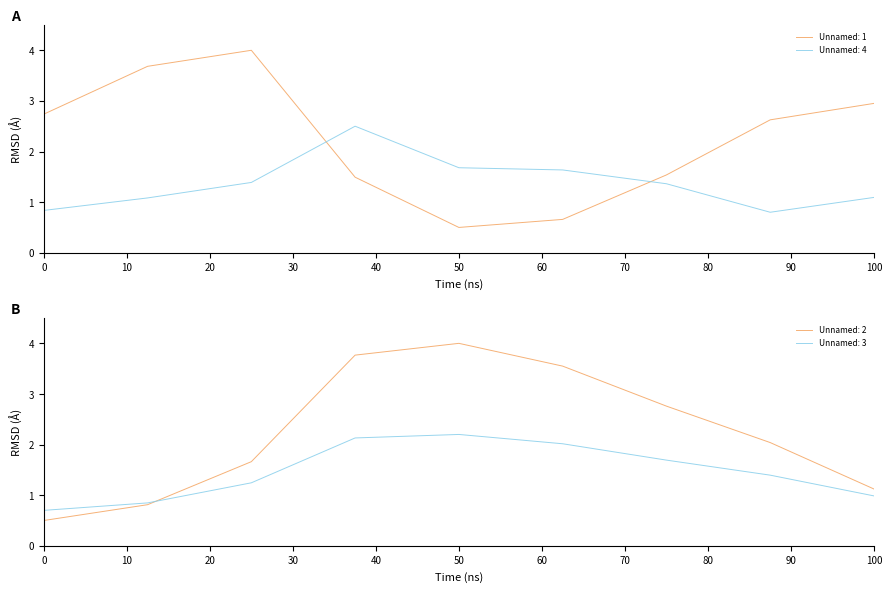

What is the highest value of the Unnamed: 2 series?

4.0